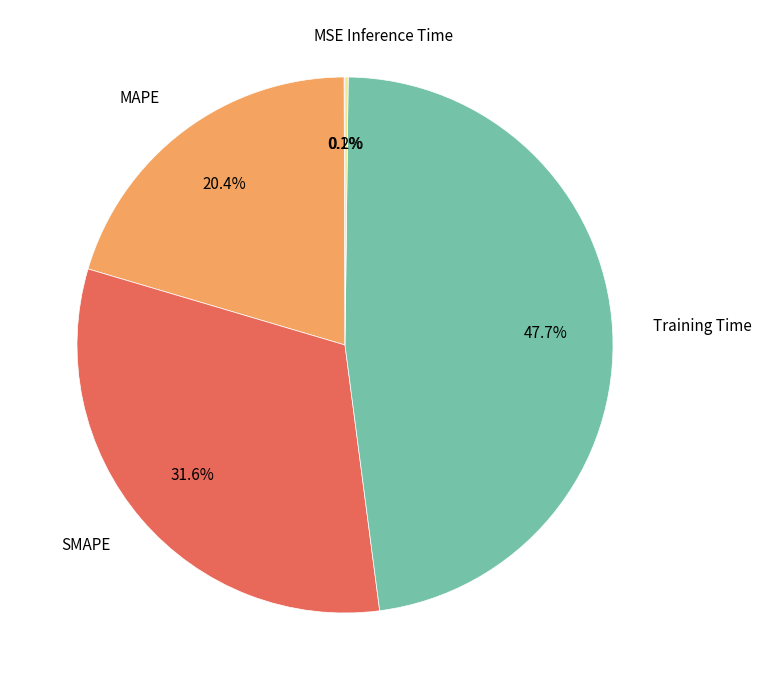

Which category has the biggest portion of the pie?

Training Time